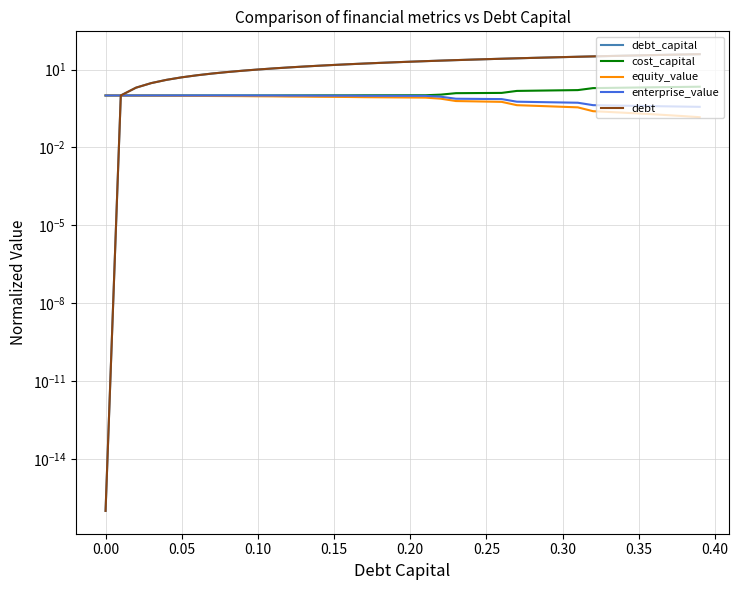

Reading right to left, what are all the values shown in this chart?

debt_capital: 39.0	38.0	37.0	36.0	35.0	34.0	33.0	32.0	31.0	30.0	29.0	28.0	27.0	26.0	25.0	24.0	23.0	22.0	21.0	20.0	19.0	18.0	17.0	16.0	15.0	14.0	13.0	12.0	11.0	10.0	9.0	8.0	7.0	6.0	5.0	4.0	3.0	2.0	1.0	0.0
cost_capital: 2.2	2.1	2.1	2.1	2.0	2.0	2.0	1.9	1.6	1.6	1.6	1.5	1.5	1.3	1.2	1.2	1.2	1.1	1.0	1.0	1.0	1.0	1.0	1.0	1.0	1.0	1.0	1.0	1.0	1.0	1.0	1.0	1.0	1.0	1.0	1.0	1.0	1.0	1.0	1.0
equity_value: 0.1	0.2	0.2	0.2	0.2	0.2	0.2	0.2	0.3	0.4	0.4	0.4	0.4	0.6	0.6	0.6	0.6	0.8	0.8	0.8	0.8	0.9	0.9	0.9	0.9	0.9	0.9	0.9	0.9	0.9	0.9	0.9	1.0	1.0	1.0	1.0	1.0	1.0	1.0	1.0
enterprise_value: 0.4	0.4	0.4	0.4	0.4	0.4	0.4	0.4	0.5	0.5	0.5	0.6	0.6	0.7	0.7	0.7	0.7	0.9	1.0	1.0	1.0	1.0	1.0	1.0	1.0	1.0	1.0	1.0	1.0	1.0	1.0	1.0	1.0	1.0	1.0	1.0	1.0	1.0	1.0	1.0
debt: 39.0	38.0	37.0	36.0	35.0	34.0	33.0	32.0	31.0	30.0	29.0	28.0	27.0	26.0	25.0	24.0	23.0	22.0	21.0	20.0	19.0	18.0	17.0	16.0	15.0	14.0	13.0	12.0	11.0	10.0	9.0	8.0	7.0	6.0	5.0	4.0	3.0	2.0	1.0	0.0